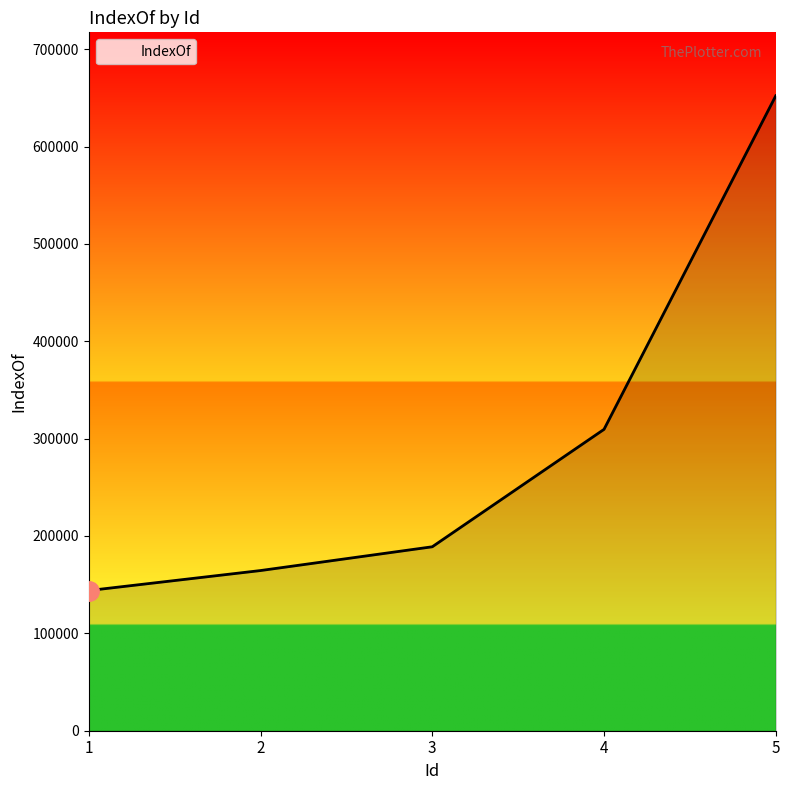

The value at 2 is 71049. True or false?

False